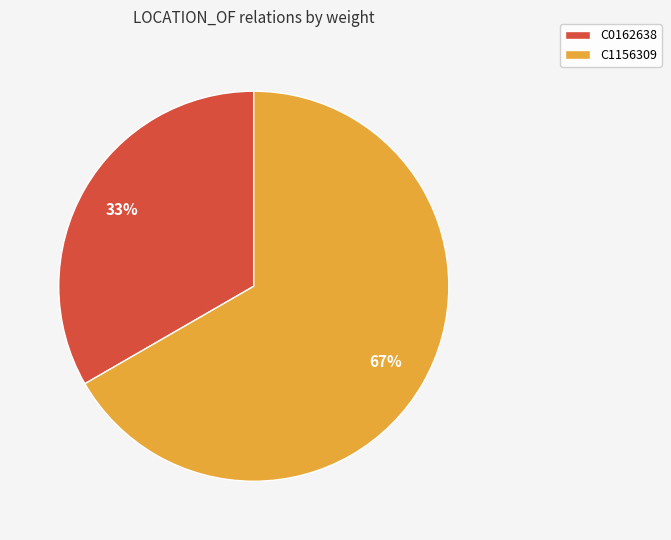

Is the sum of C1156309 and C0162638 greater than half?

Yes